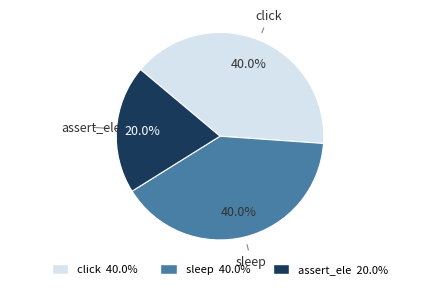

True or false: click accounts for 40% of the total.

True